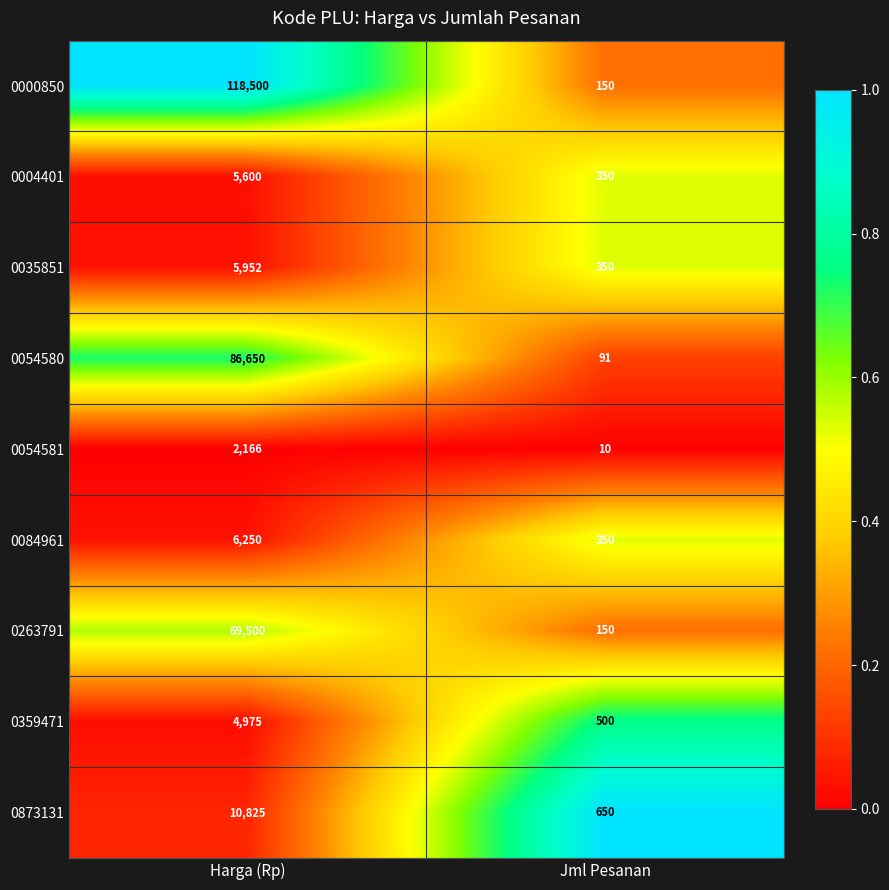

At which category is the sum across all series the highest?

Harga (Rp)